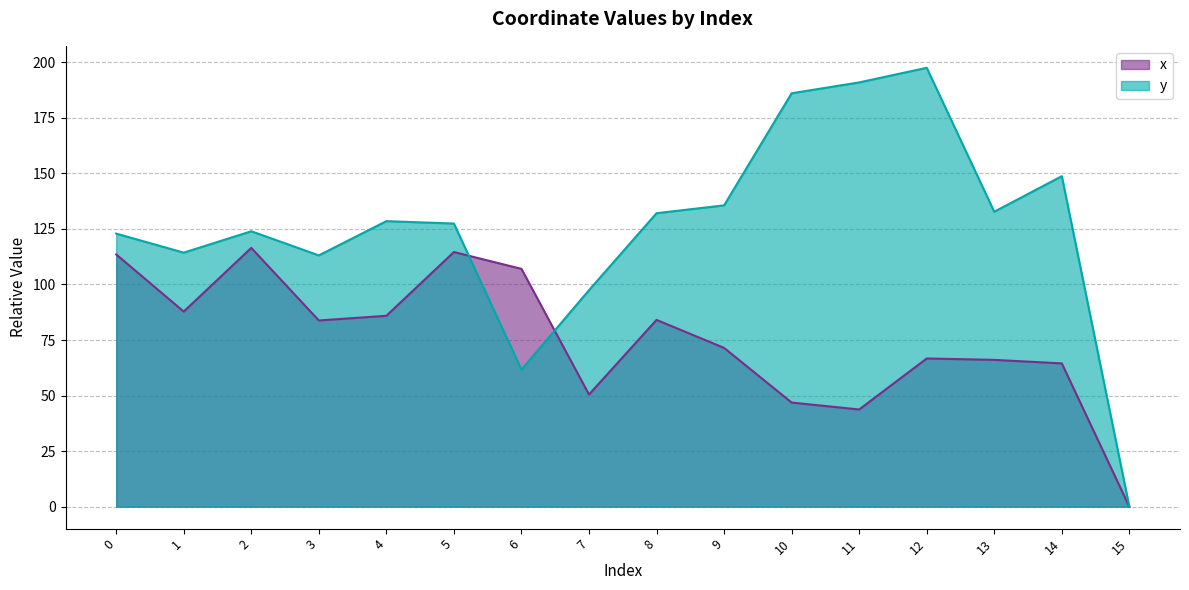

What is the difference between the maximum and minimum values in the x series?

116.4